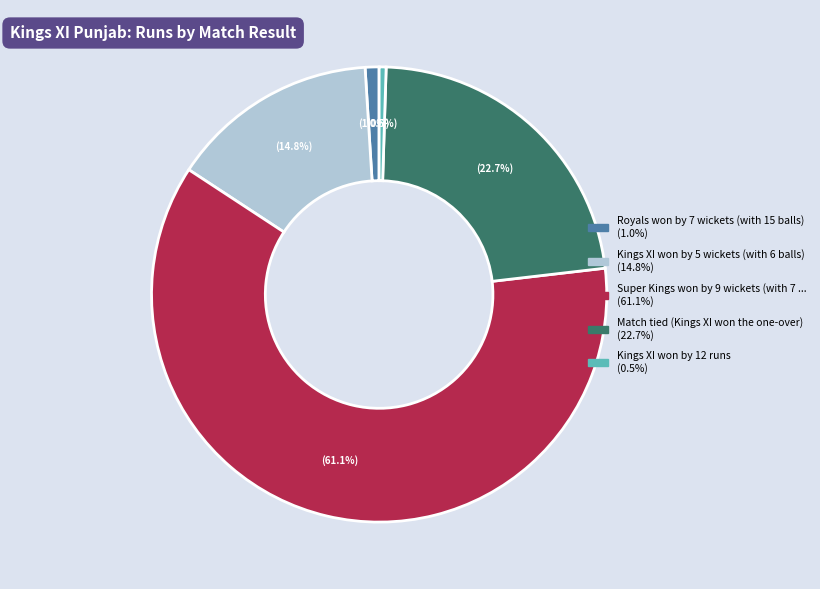

How many segments does this pie chart have?

5